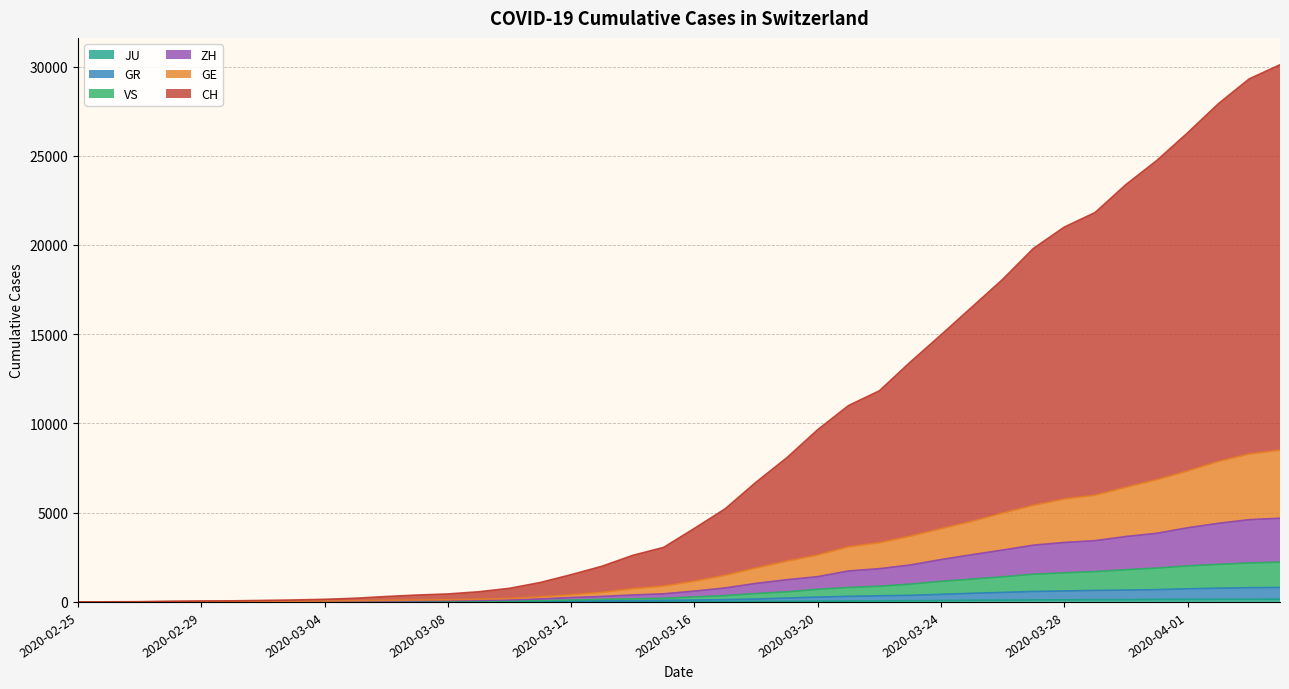

What is the value of the JU point at the 40th from the left?

154